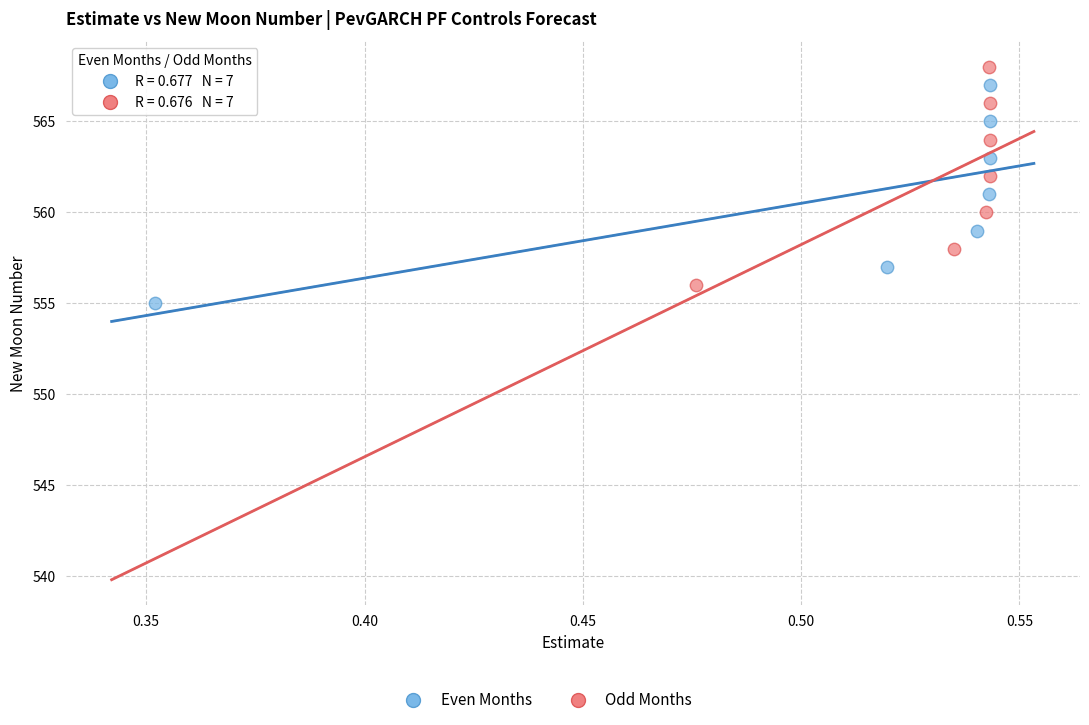

Which series reaches the minimum Y coordinate?

Even Months